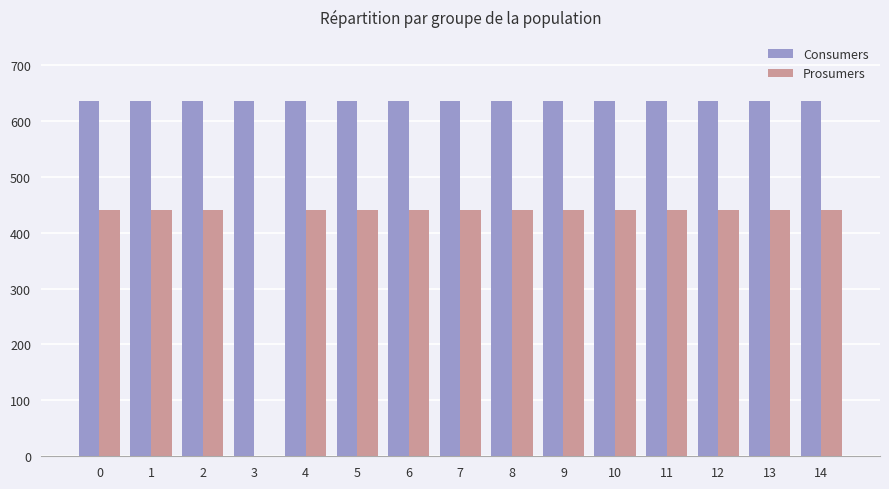

What is the sum of all Consumers values?

9525